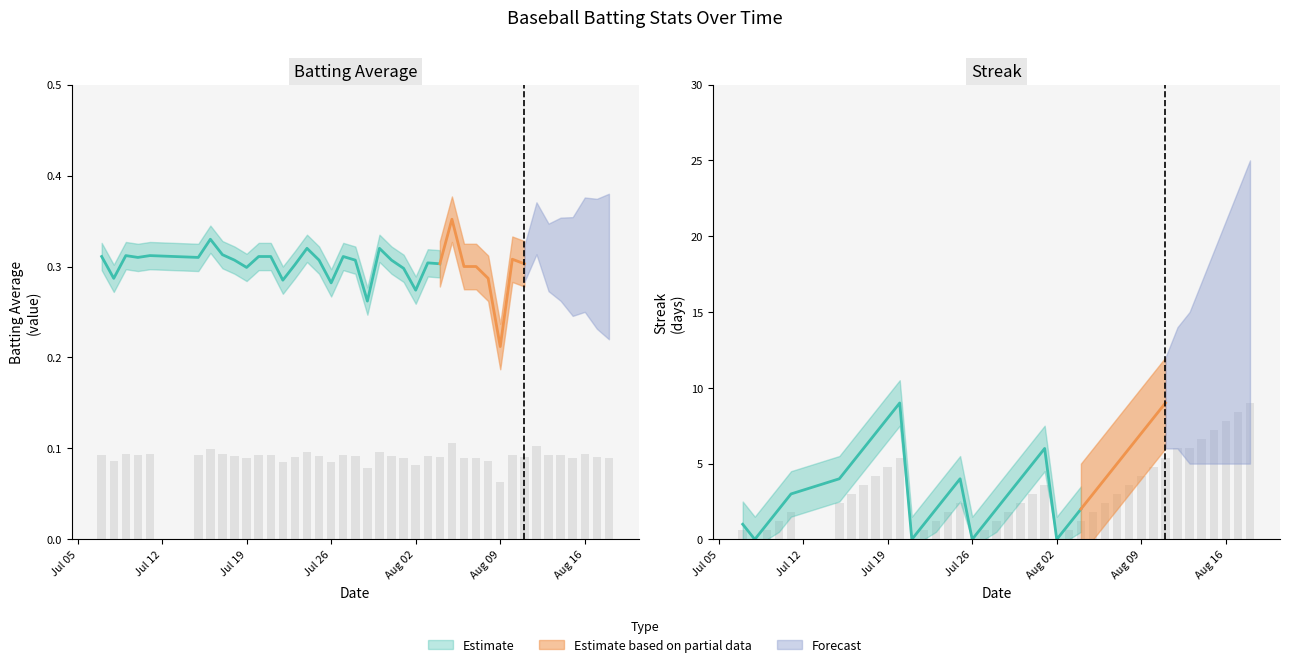

What is the label of the 20th bar from the left?

19